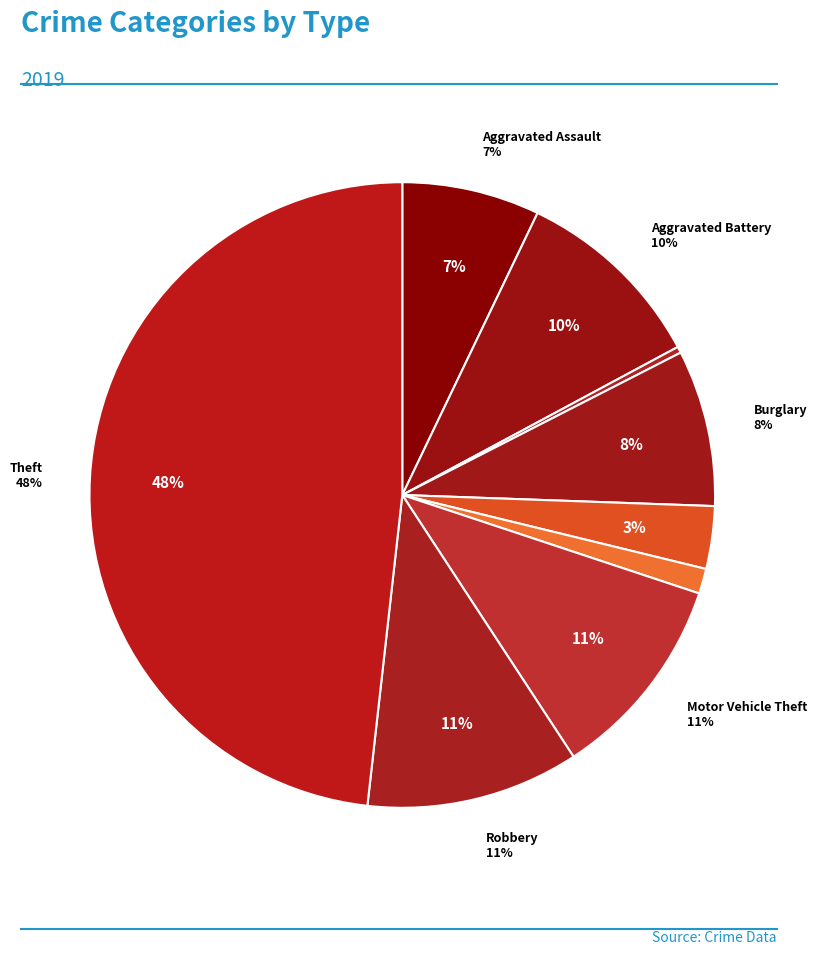

To the nearest percent, what is the average slice percentage?

11%